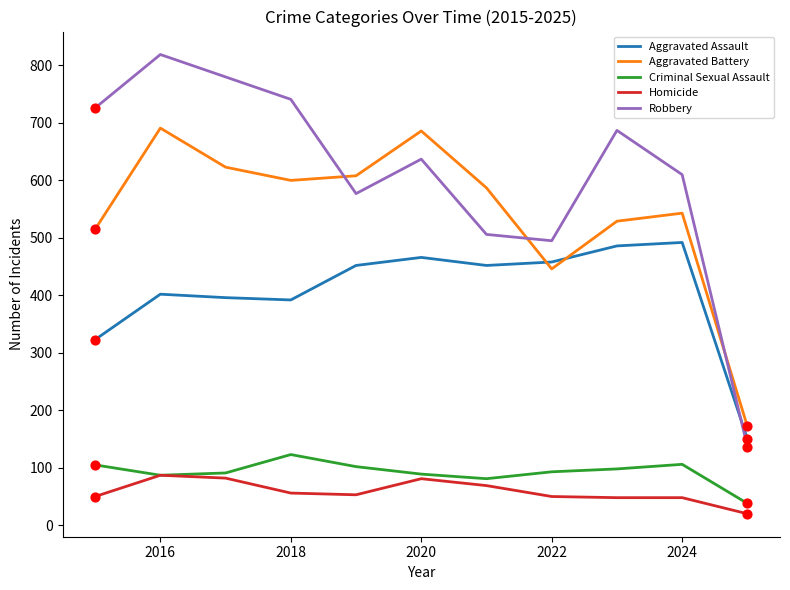

Which series has the largest range (max minus min)?

Robbery